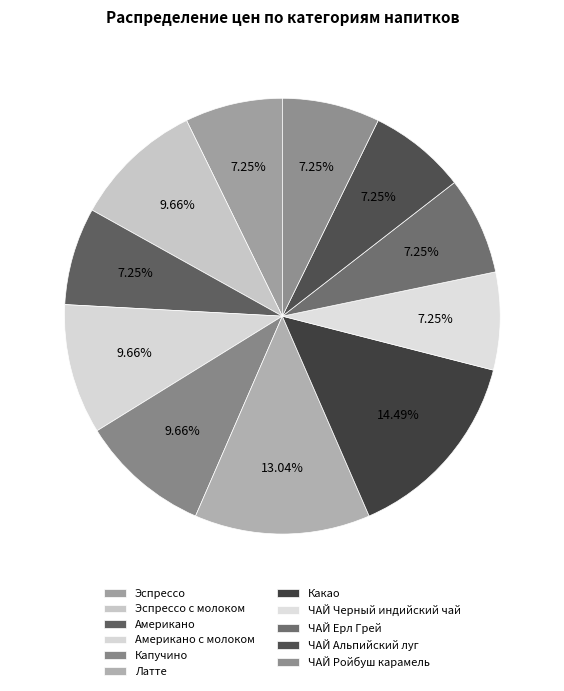

How many slices are in this pie chart?

11